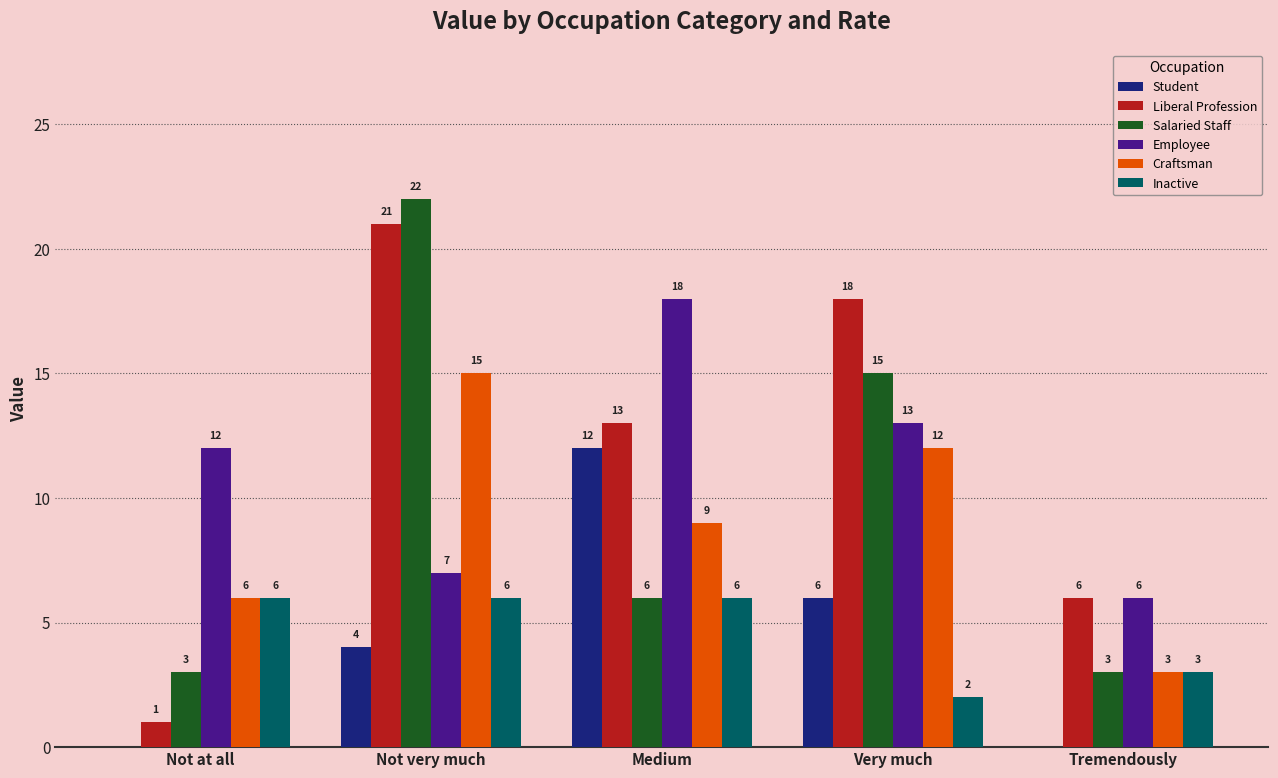

The Student series shows 3 at Very much. True or false?

False